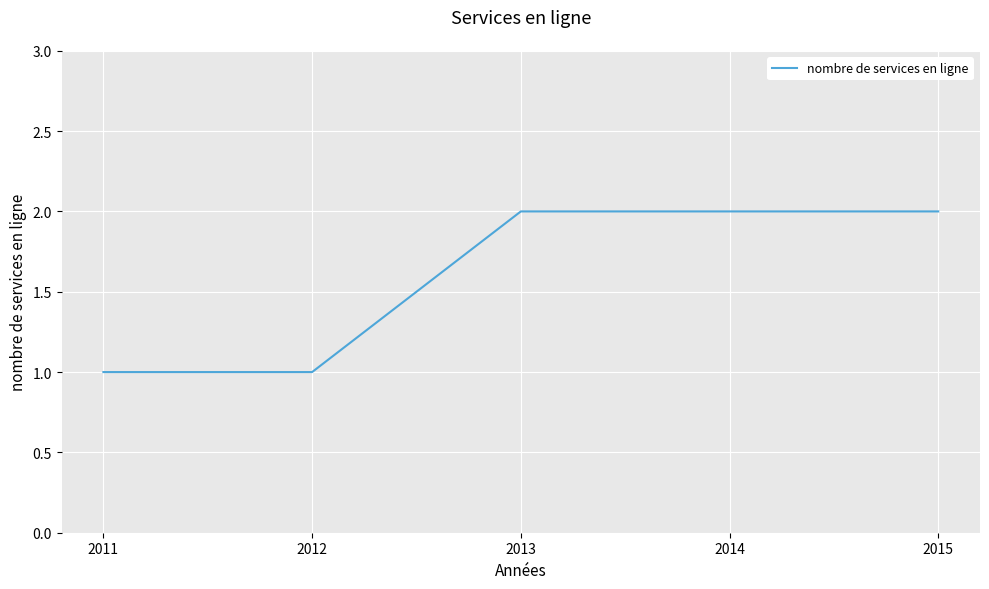

How many lines are shown in the chart?

1